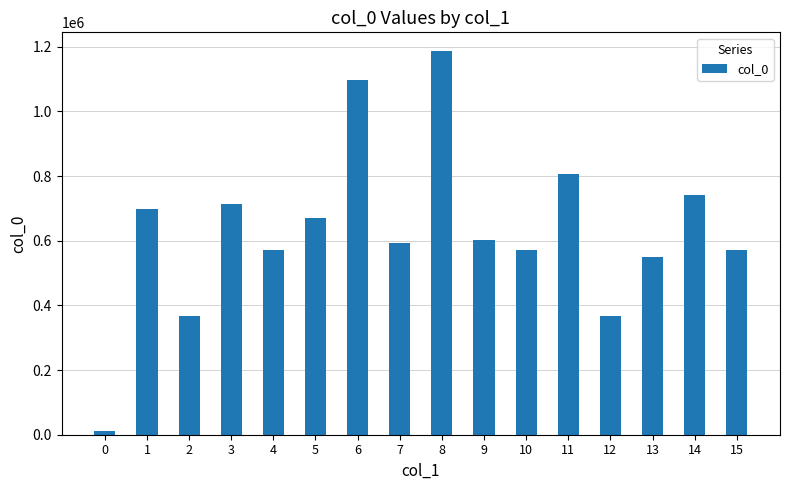

What is the maximum value shown in the chart?

1185451